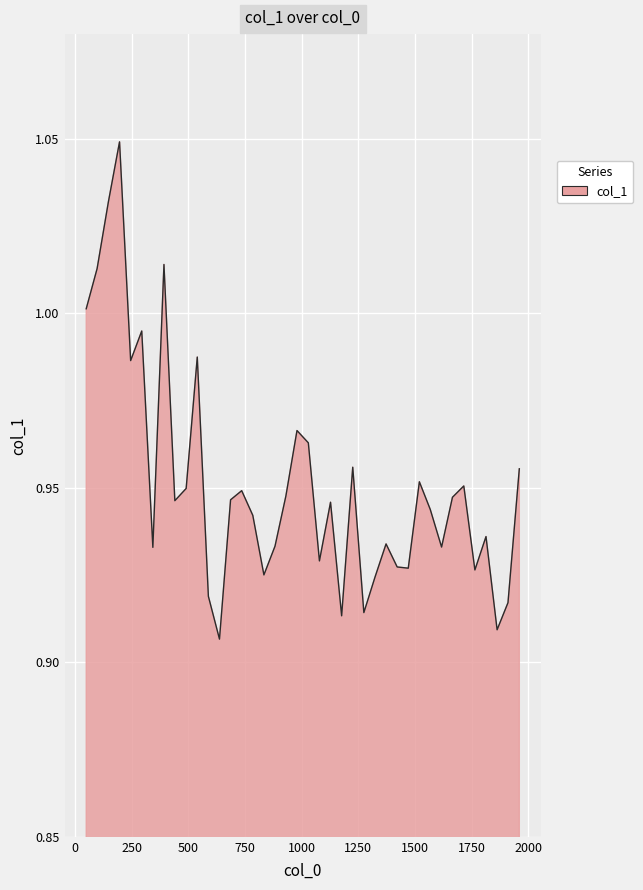

What is the difference between the second highest and minimum values?

0.1